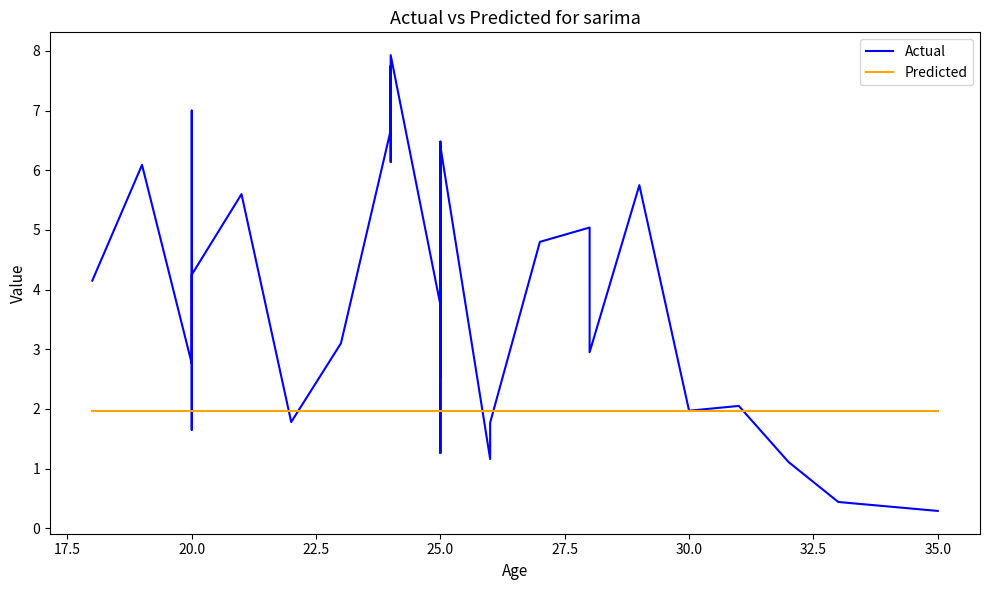

True or false: Predicted has more than 0 points higher than both neighbors.

False